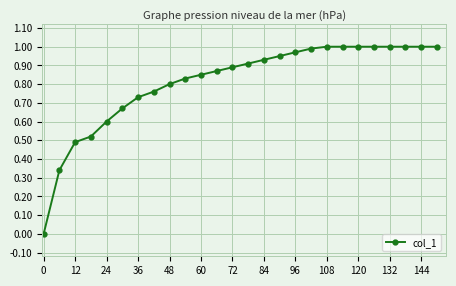

What is the sum of all values?

21.1